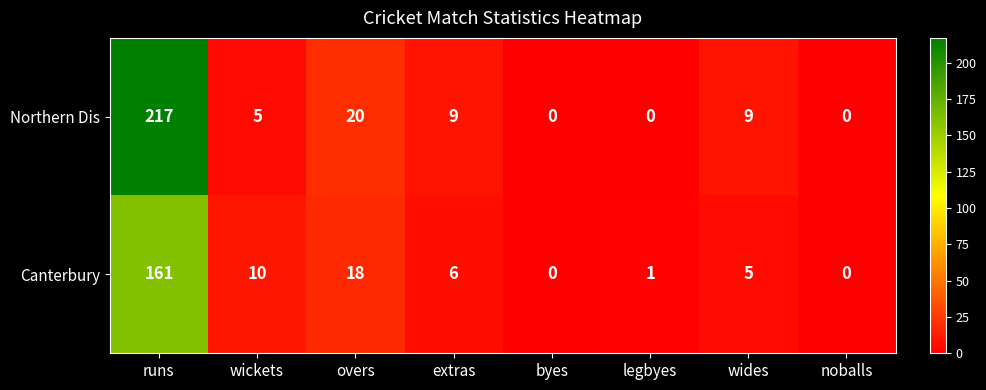

How many data points does each series have?

8